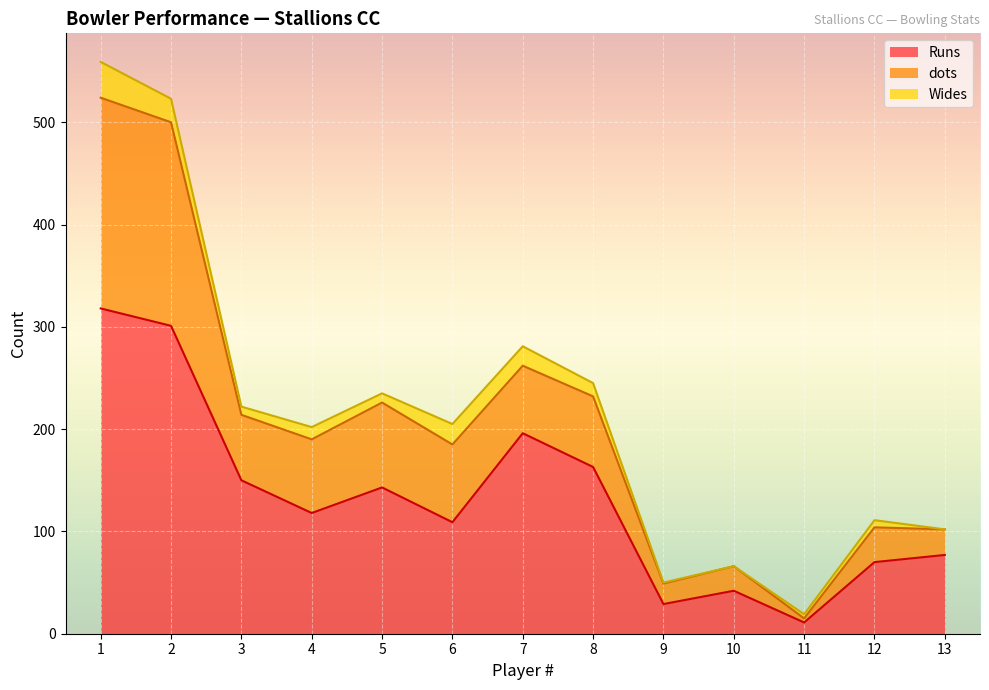

True or false: dots and Runs intersect in this chart.

False